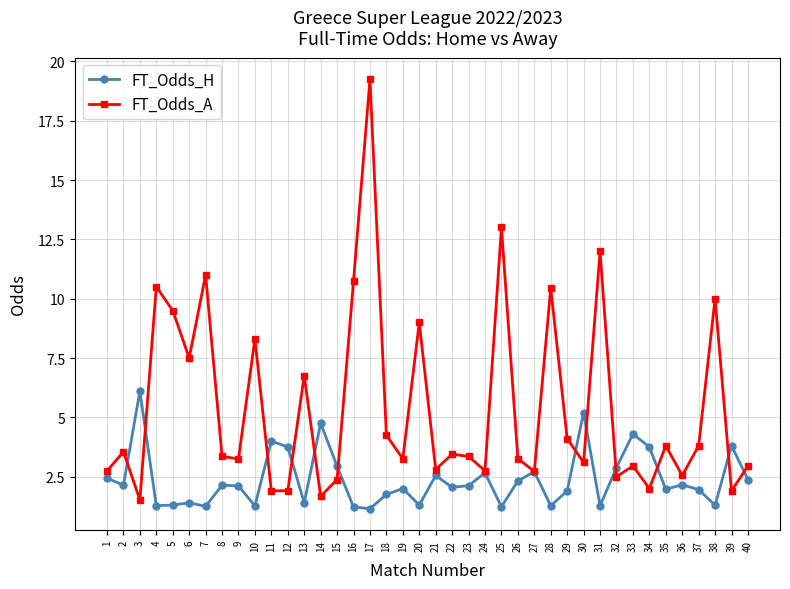

Rank the series by their maximum value, from highest to lowest.

FT_Odds_A, FT_Odds_H